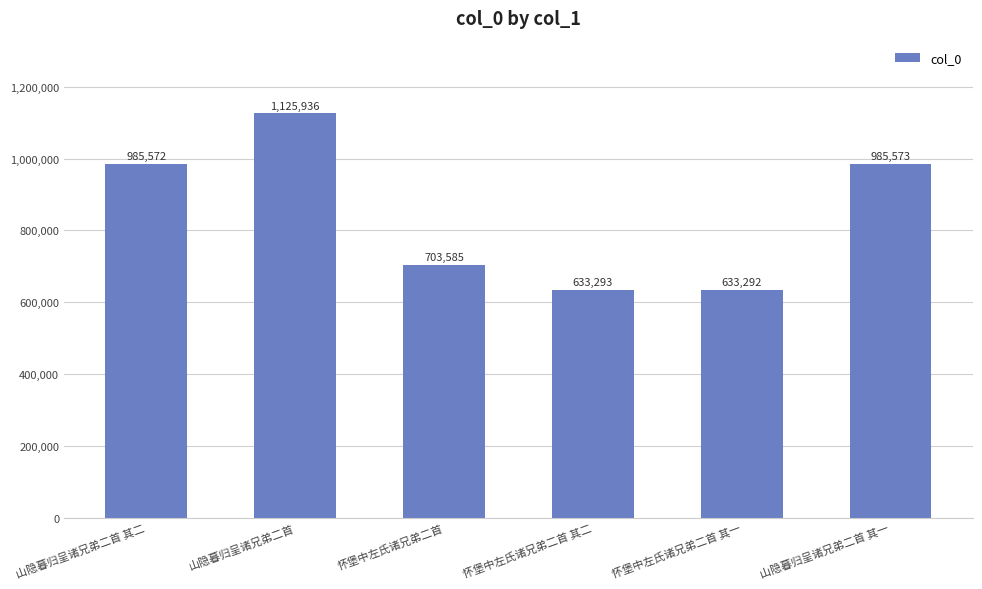

How many distinct data groups are displayed?

1